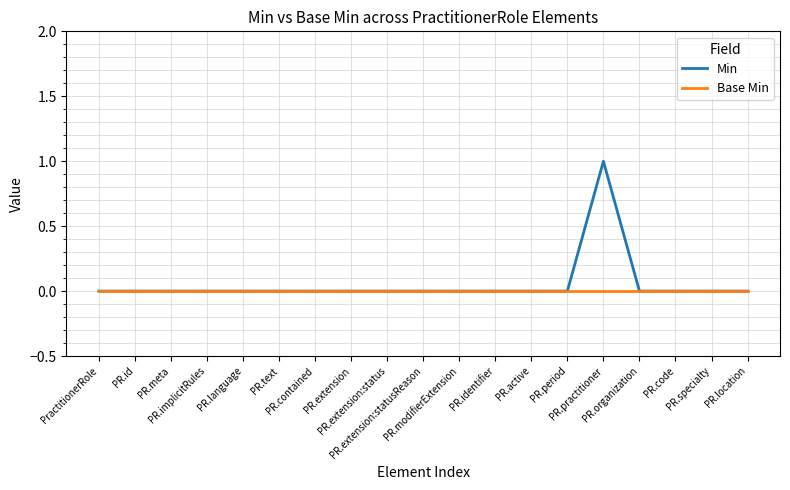

Which series has the largest total across all categories?

Min